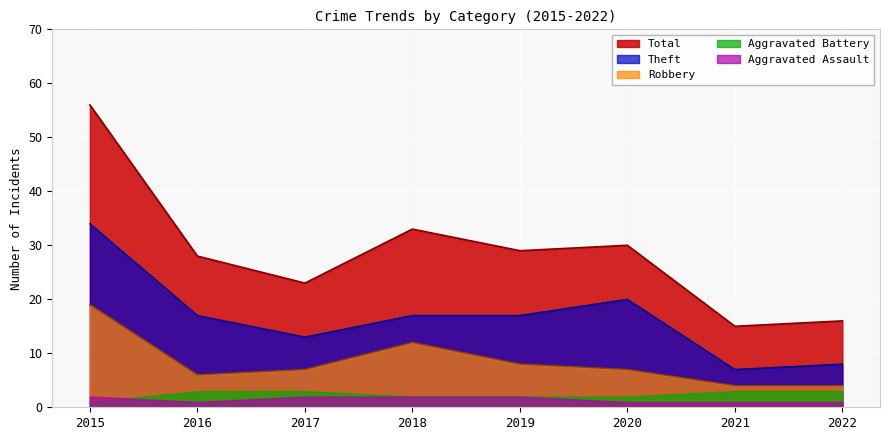

Between 2018 and 2021, which series saw the biggest shift?

Total